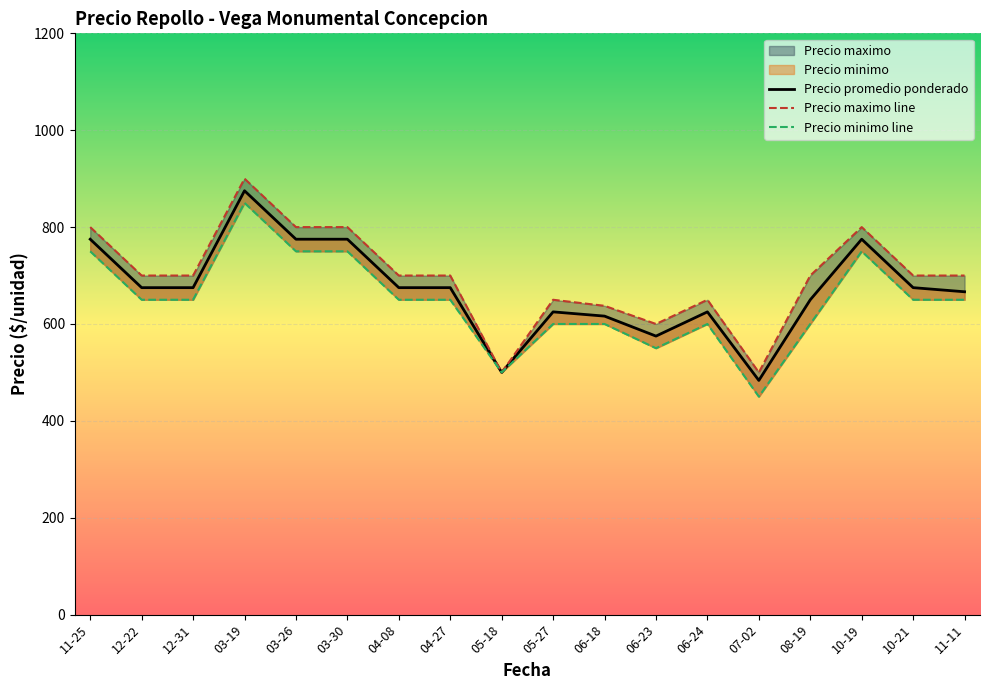

Rank the series by their maximum value, from lowest to highest.

Precio minimo line, Precio promedio ponderado, Precio maximo line